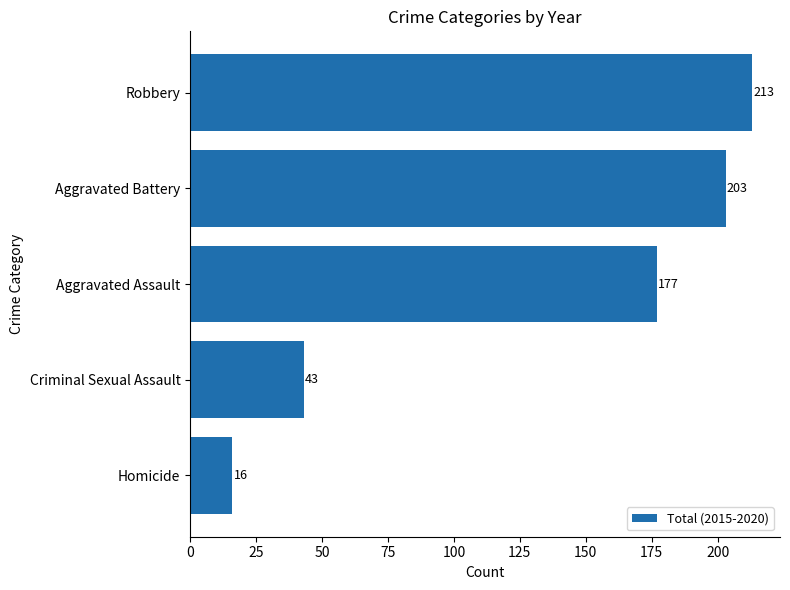

What is the average value?

130